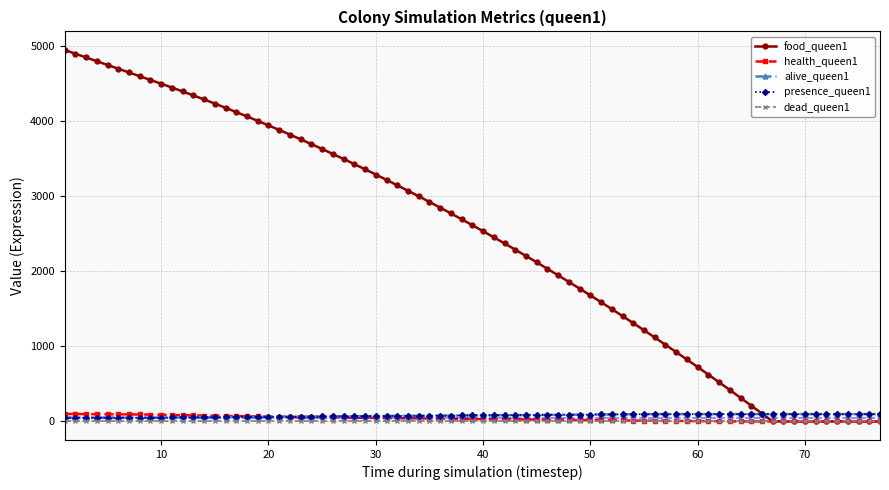

Is this an area chart (filled region under the line)?

No